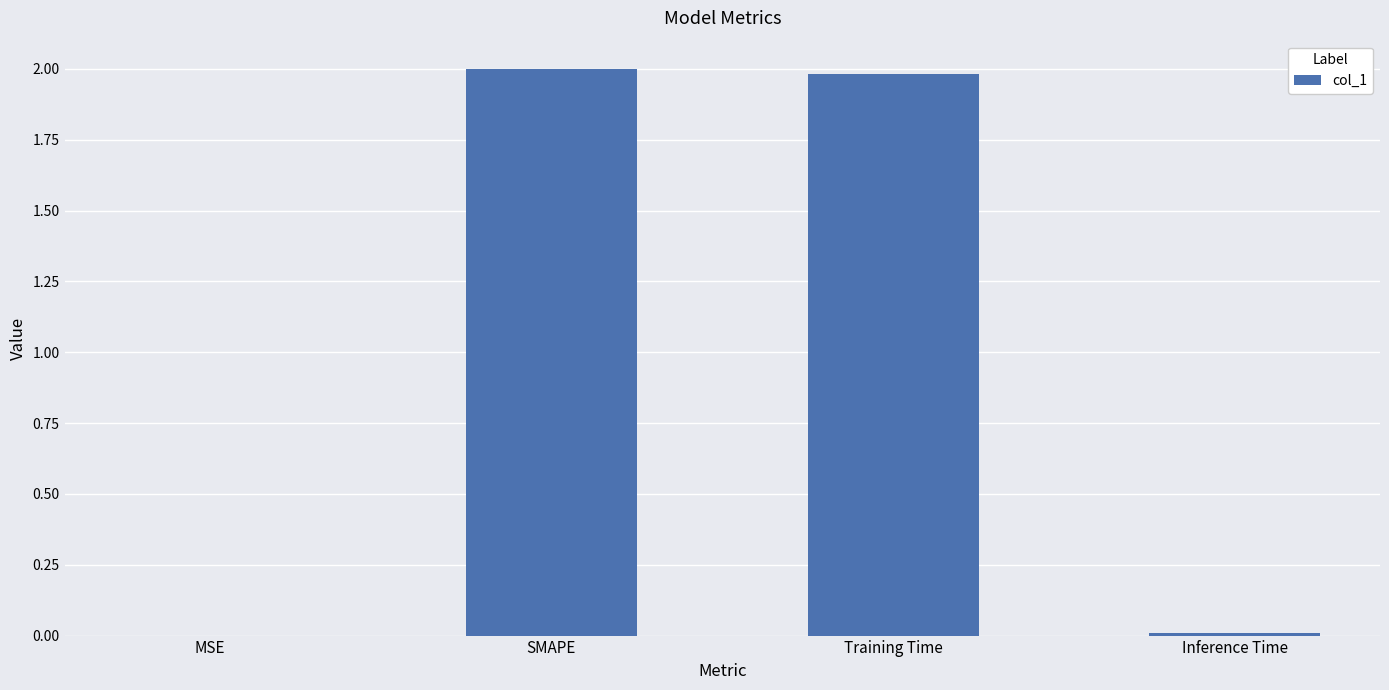

At which label does the data first exceed 1?

SMAPE